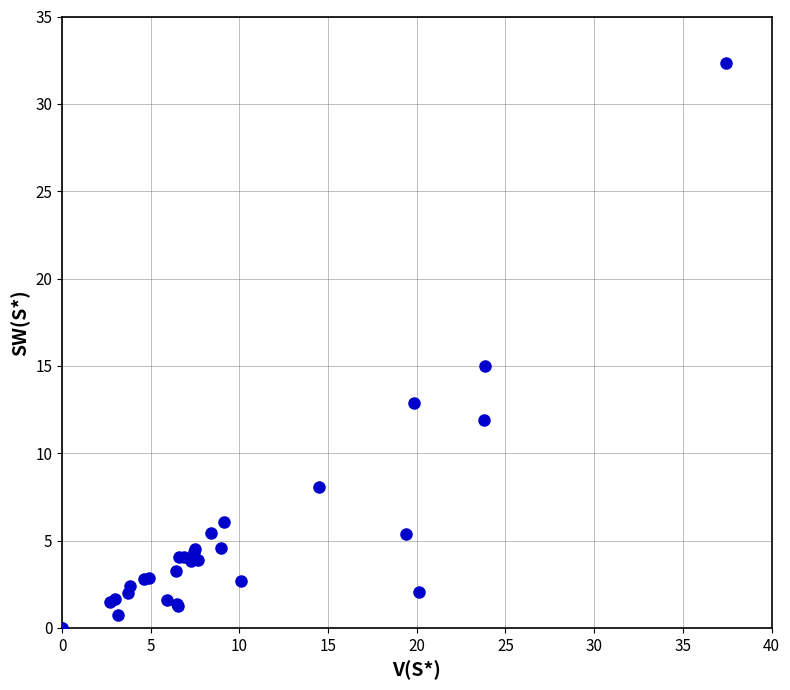

What Y value in the scatter plot is closest to 16?

15.0